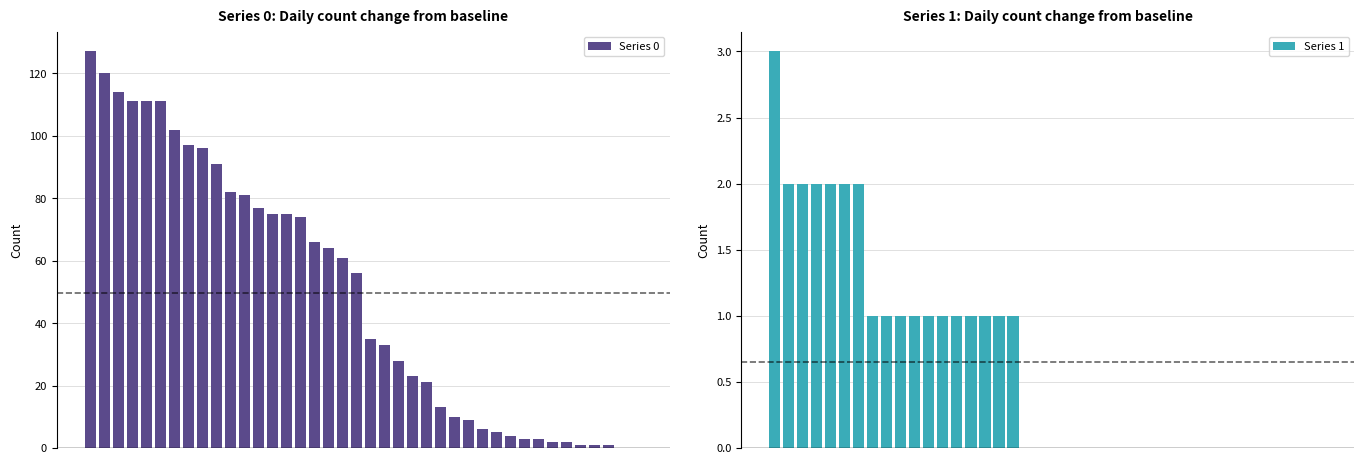

The value of Series 0 at 29 is 5. True or false?

True